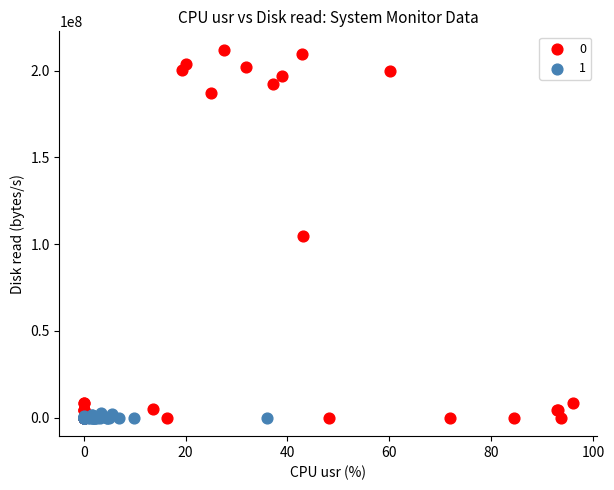

What are all the series names shown in the legend?

0, 1